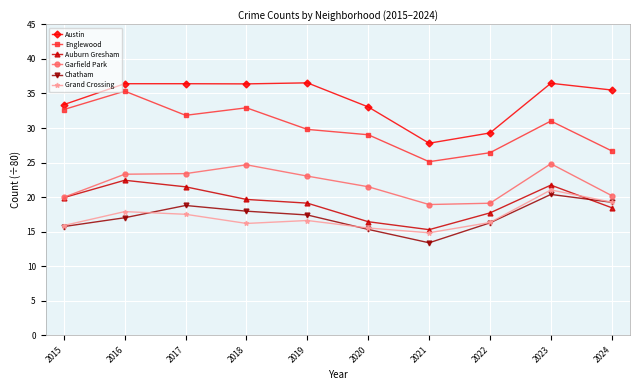

True or false: Englewood has more than 1 points higher than both neighbors.

True